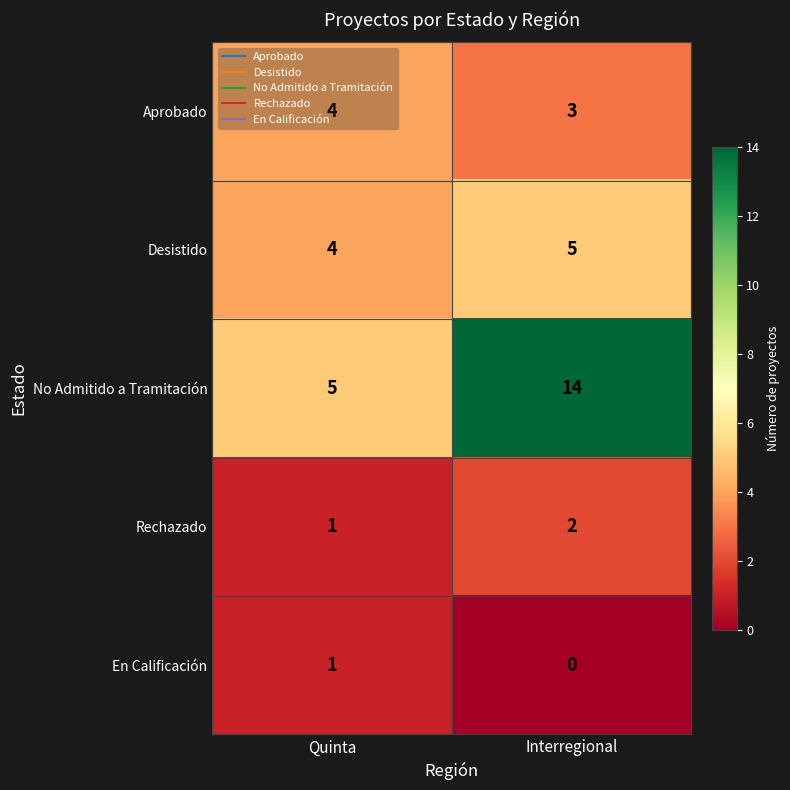

What is the sum of all Desistido values?

9